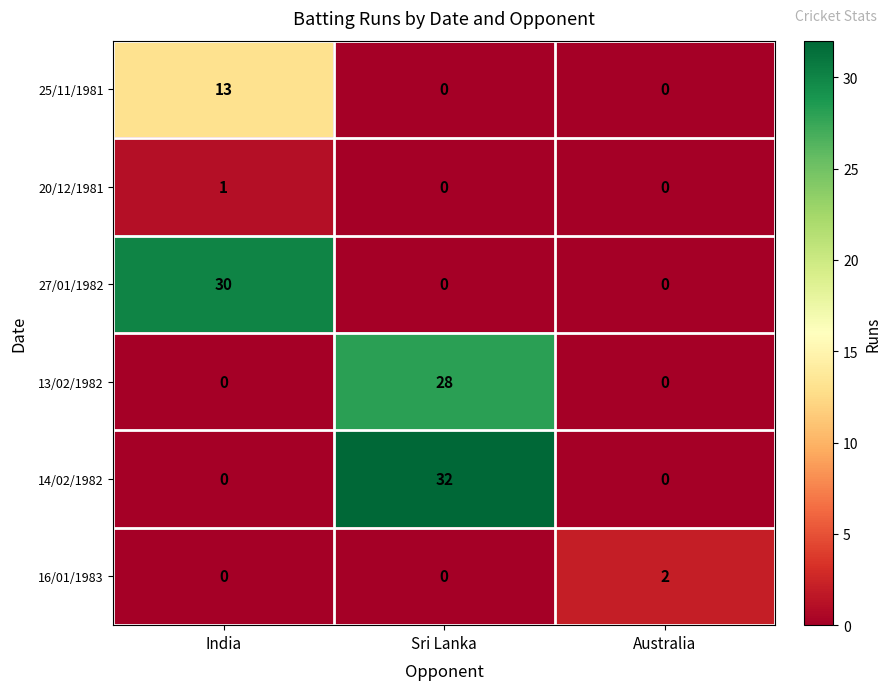

What is the difference between the 14/02/1982 values at Australia and Sri Lanka?

32